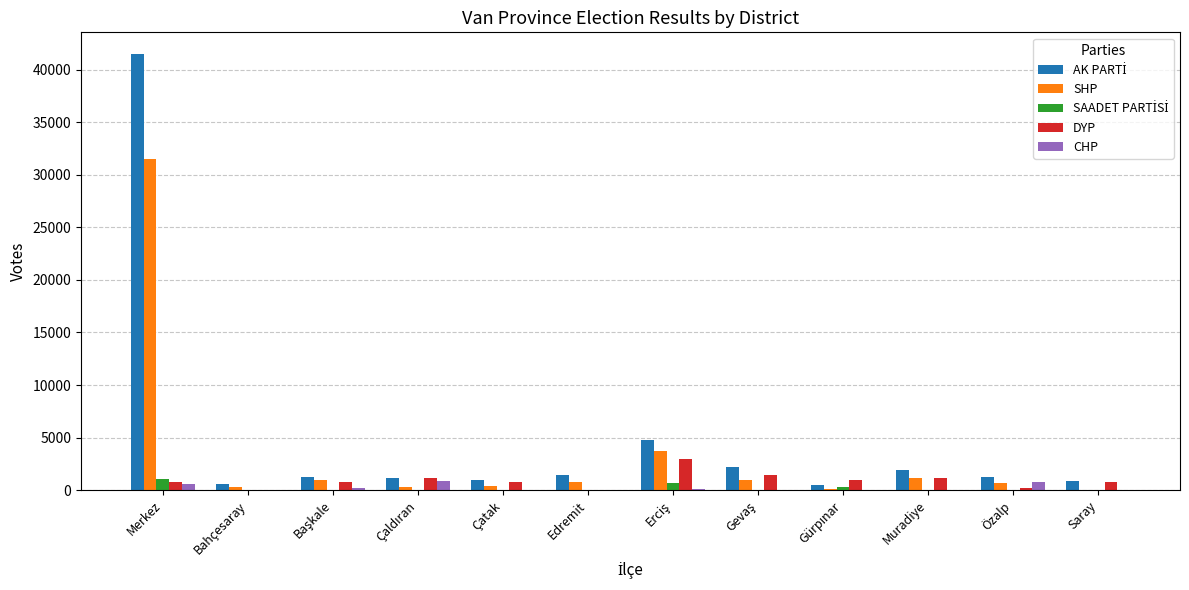

What is the sum of all SHP values?

40807